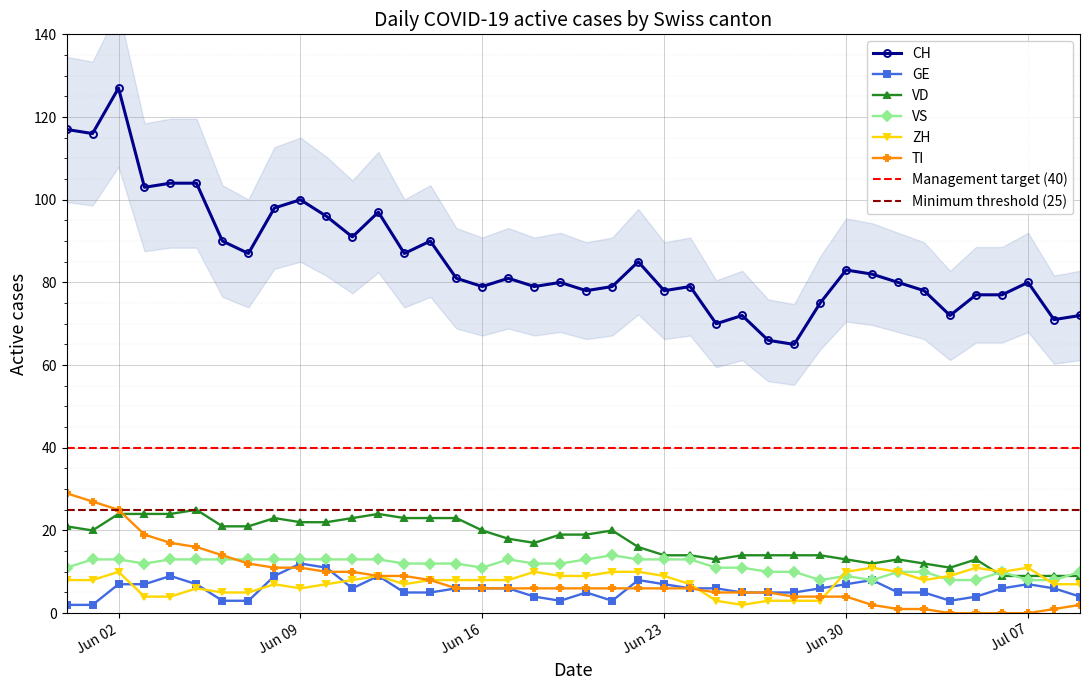

In GE, how many points are lower than both neighbors (excluding endpoints)?

4